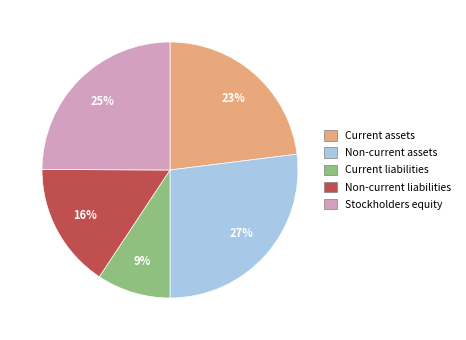

How many slices are in this pie chart?

5